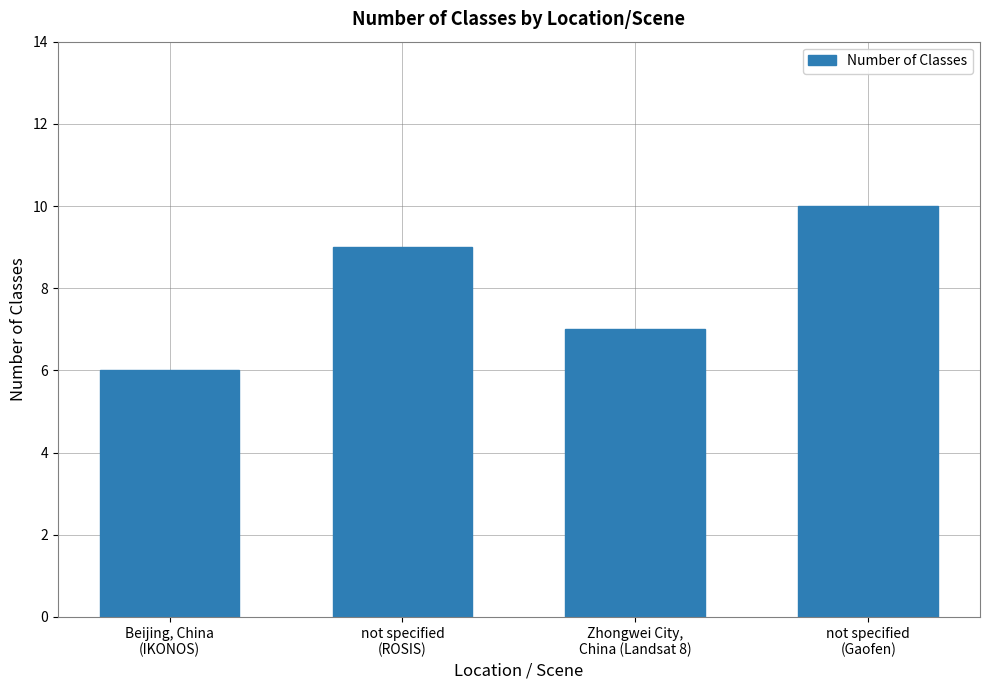

What is the difference between the maximum and minimum values?

4